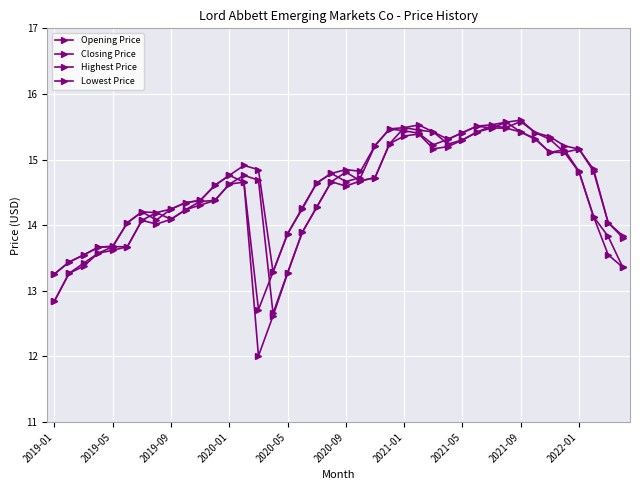

Count the number of categories in the chart.

40